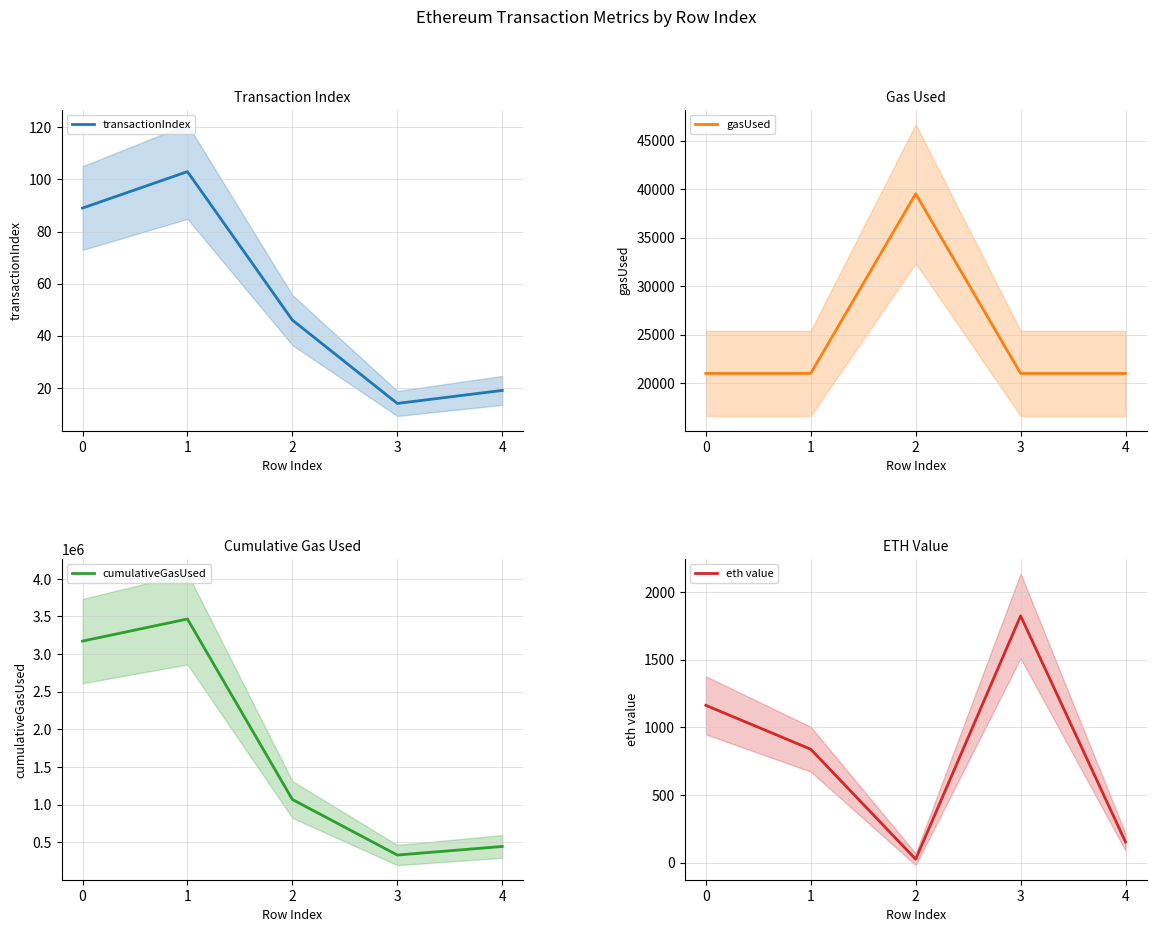

What is the difference between the eth value values at 2 and 0?

1137.9